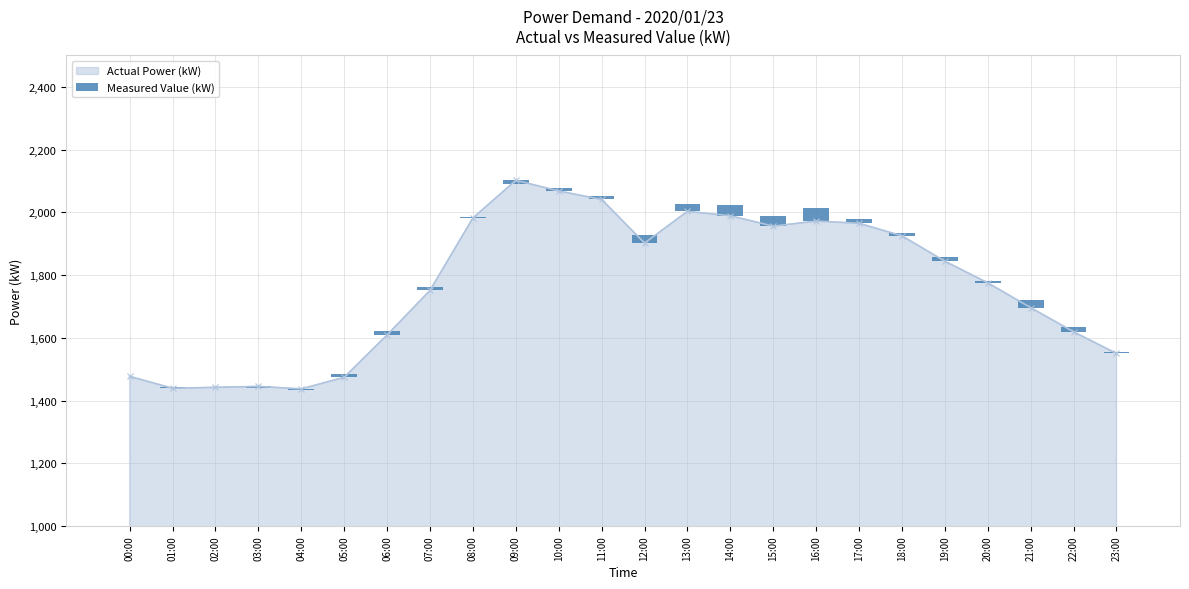

Reading right to left, extract all data points from this chart.

5	16	23	7	12	9	15	41	31	34	23	26	11	8	-11	2	10	12	9	-5	-5	-1	5	2